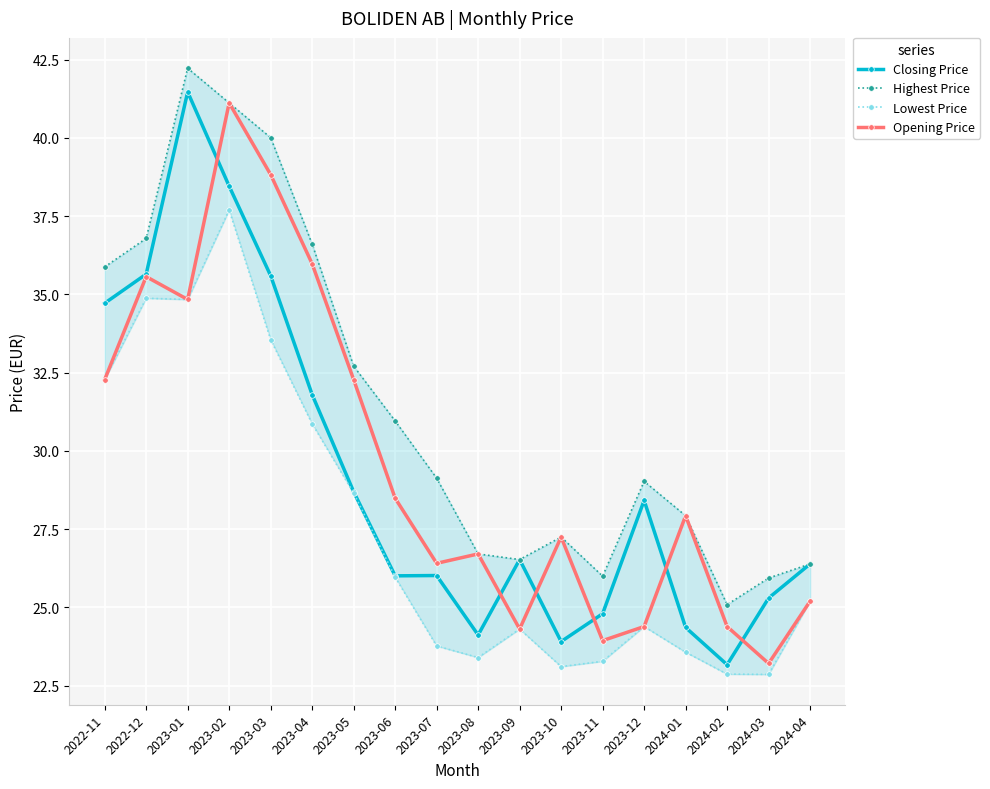

At which label does Highest Price first exceed 29?

2022-11